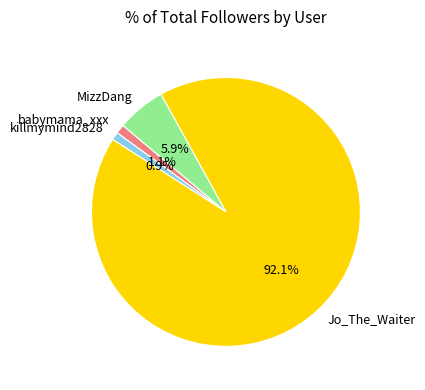

Do killmymind2828 and Jo_The_Waiter together represent more than half of the pie?

Yes